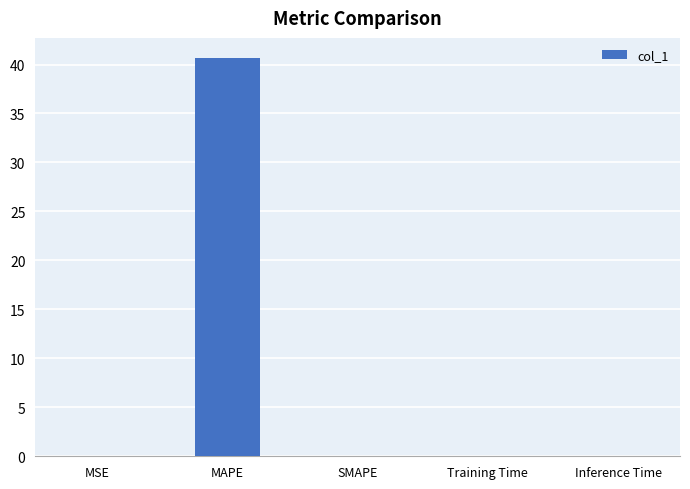

What is the approximate value at MAPE?

40.7